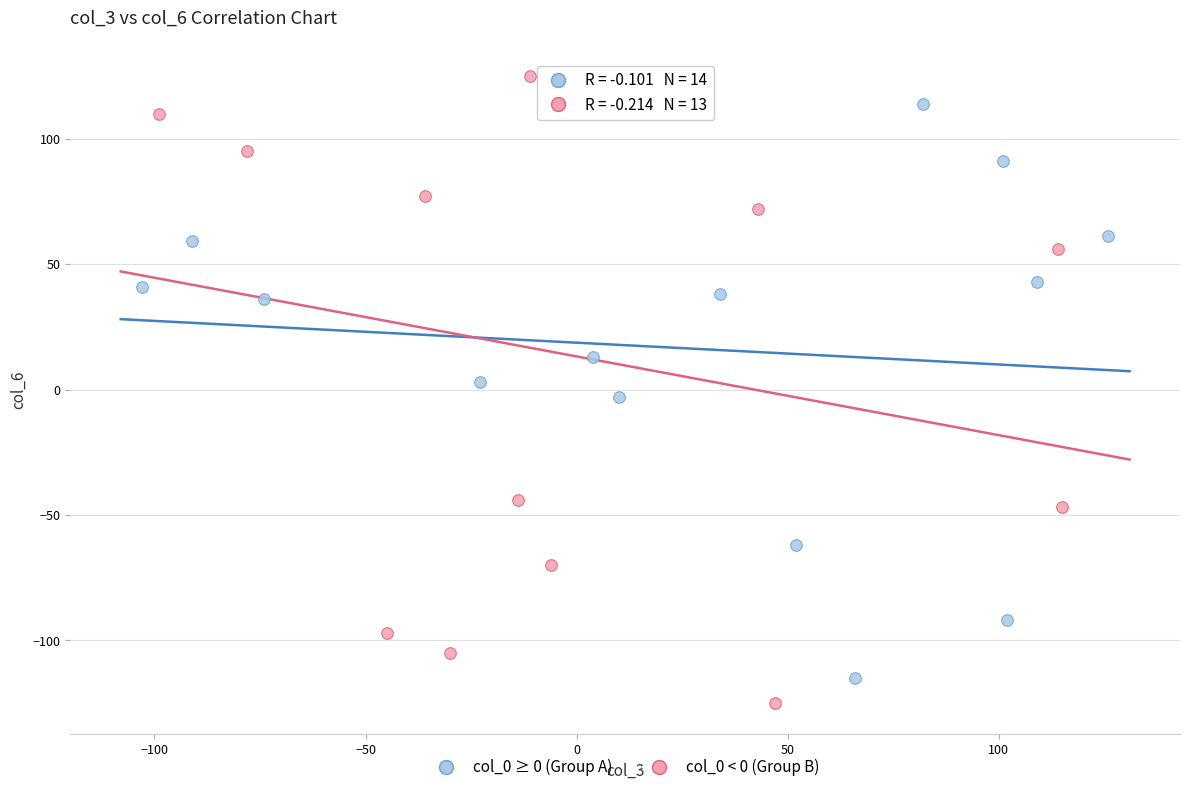

Which series has the widest spread of Y values?

col_0 < 0 (Group B)